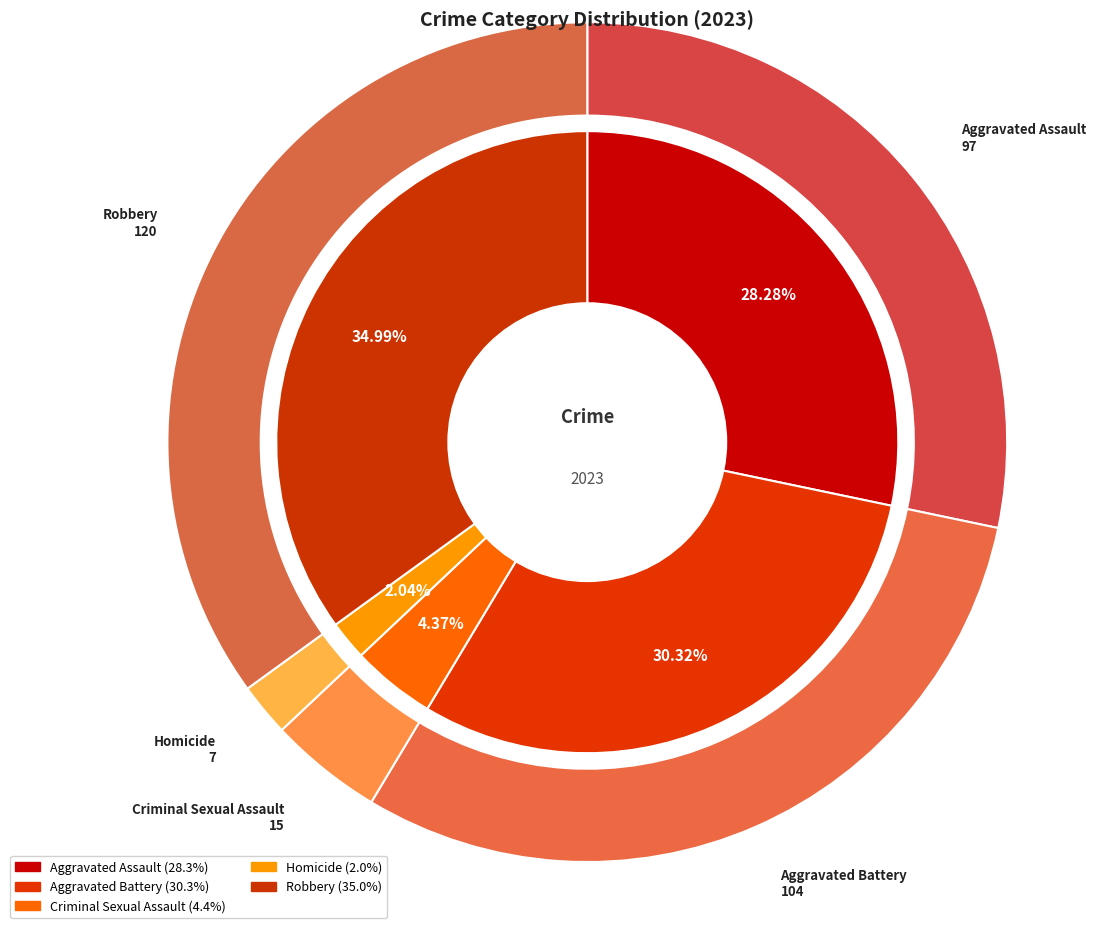

Is Aggravated Assault the majority of the pie?

No